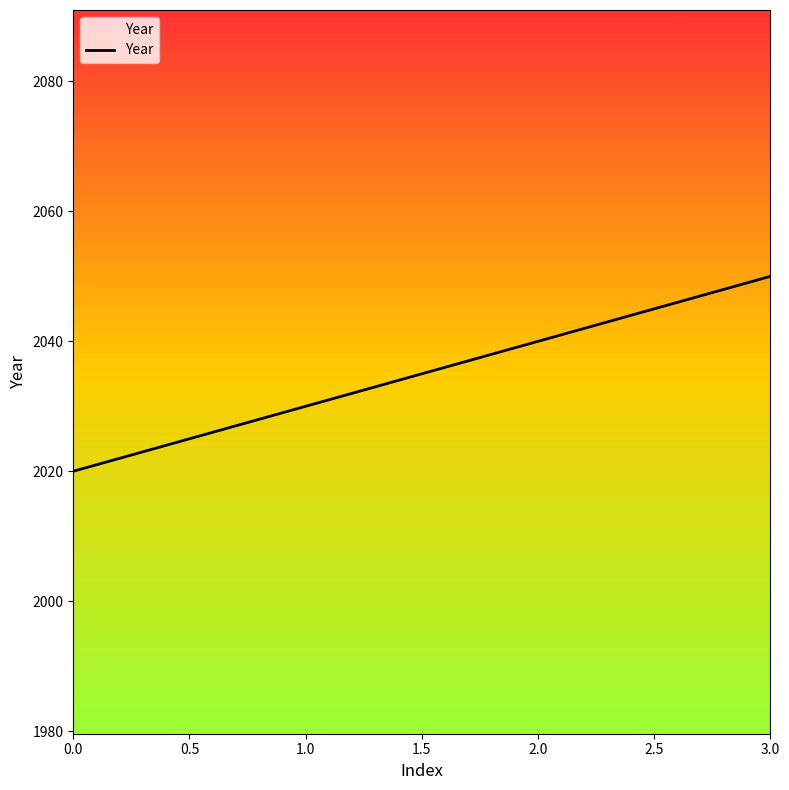

Reading left to right, what are all the values shown in this chart?

2020	2030	2040	2050